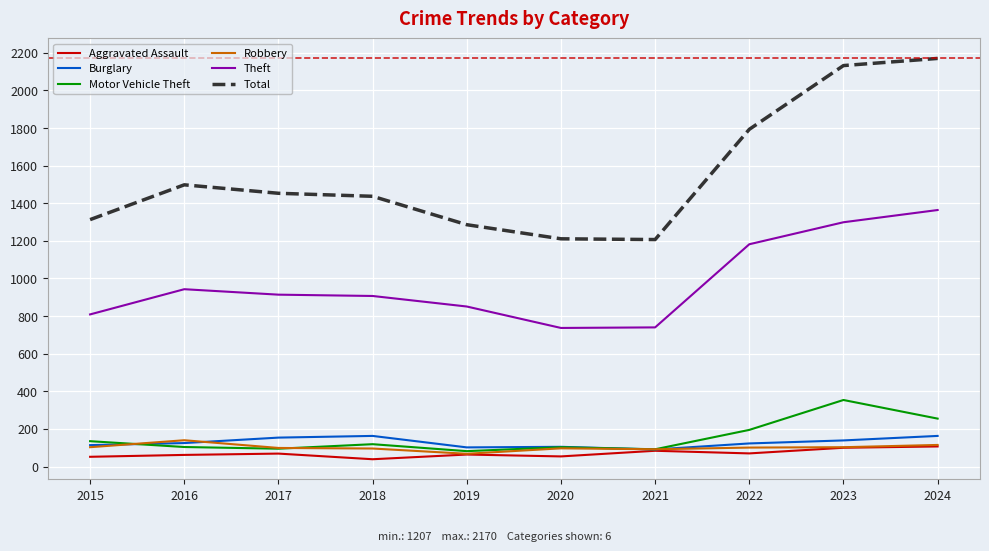

What is the difference between the Motor Vehicle Theft values at 2023 and 2016?

250